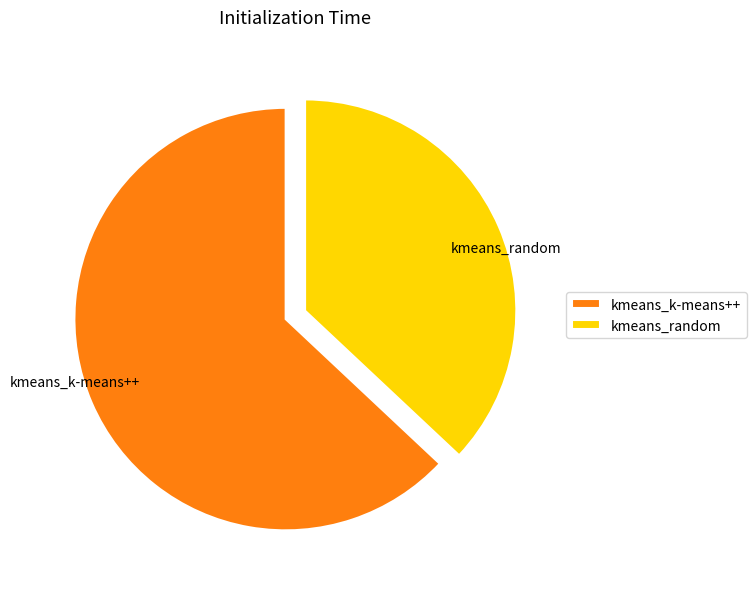

Which slice is the smallest?

kmeans_random